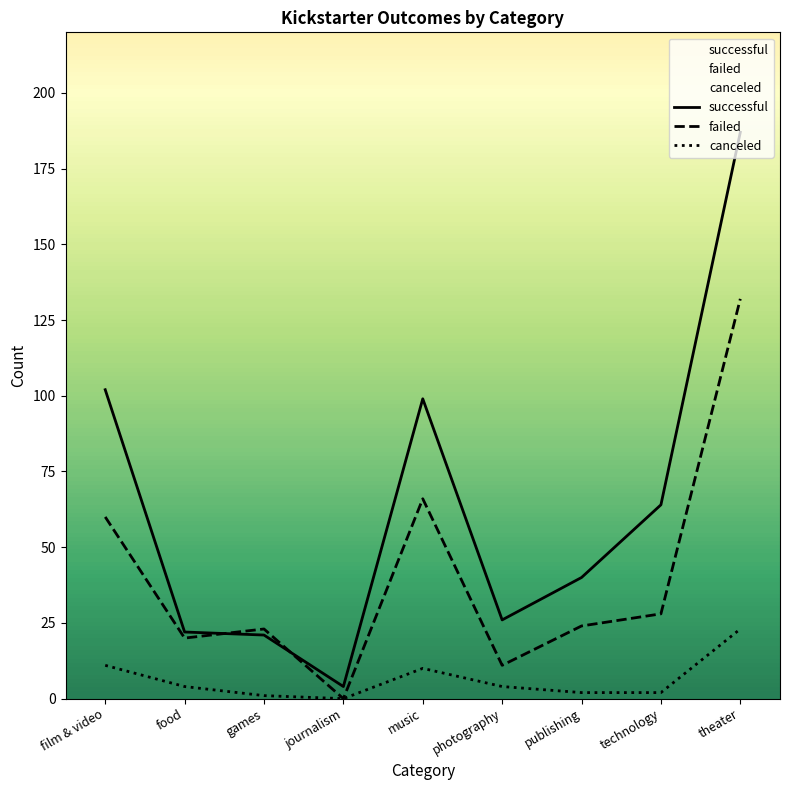

Reading left to right, transcribe all the data shown in this chart.

successful: 102	22	21	4	99	26	40	64	187
failed: 60	20	23	0	66	11	24	28	132
canceled: 11	4	1	0	10	4	2	2	23